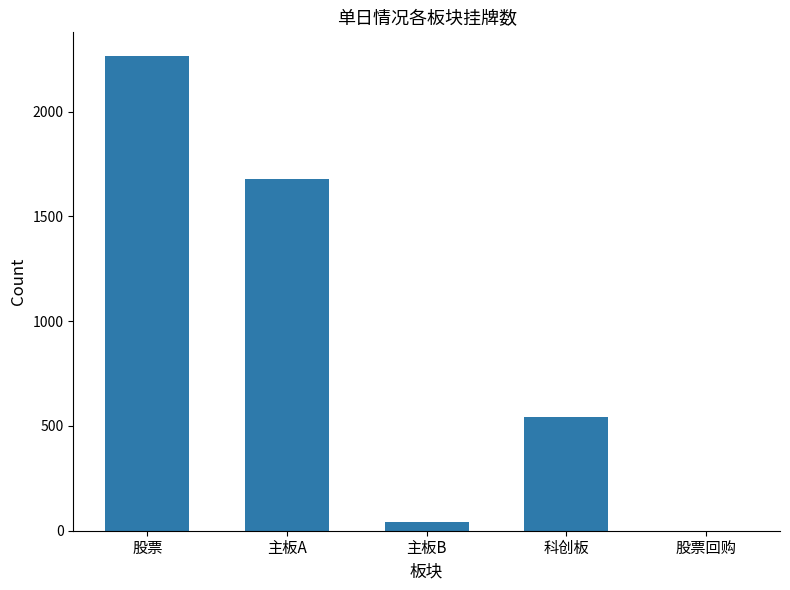

Which category has the highest value across all series?

股票